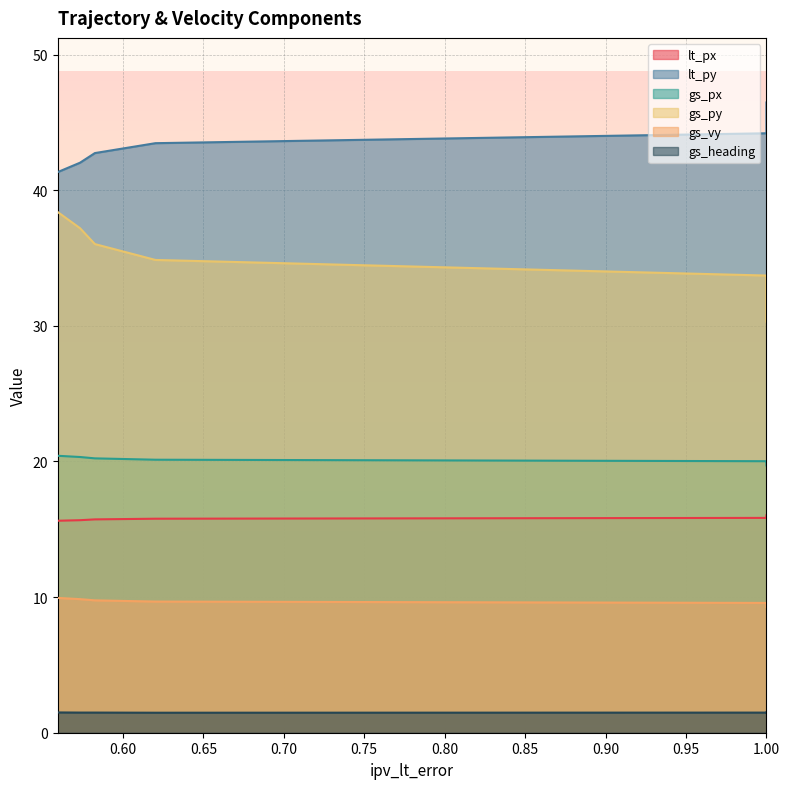

Which category has the highest value across all series?

1.0